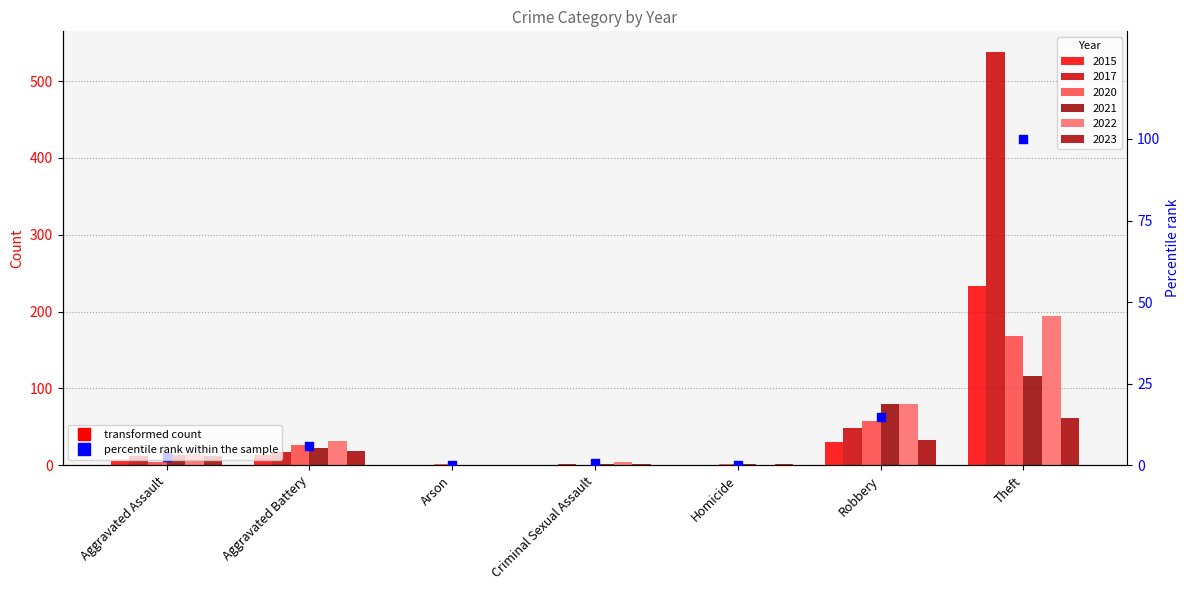

Between Arson and Aggravated Battery, which is larger?

Aggravated Battery